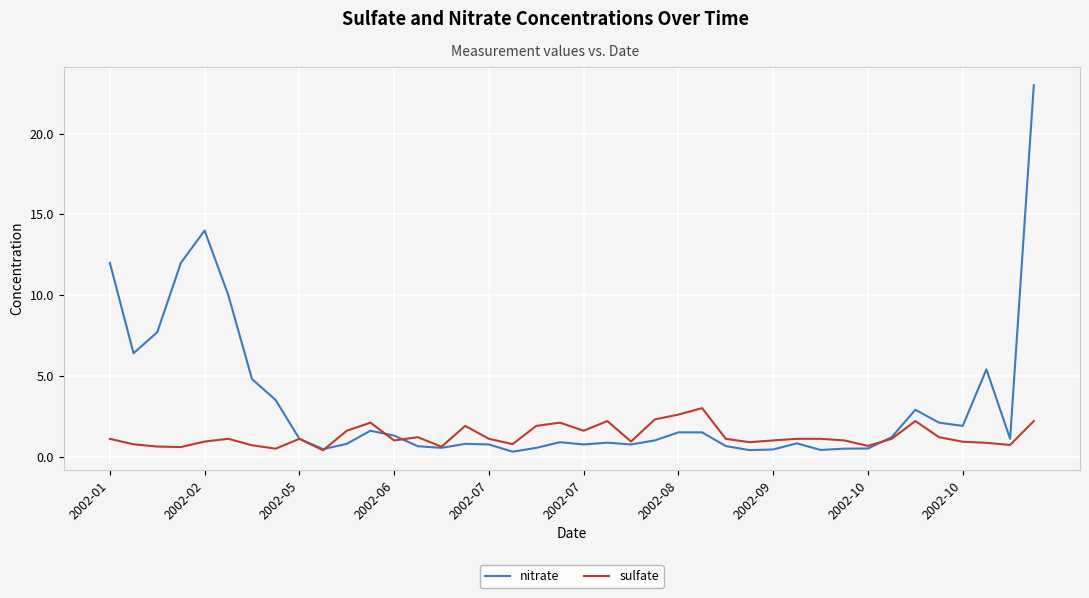

Rank the series by their maximum value, from lowest to highest.

sulfate, nitrate